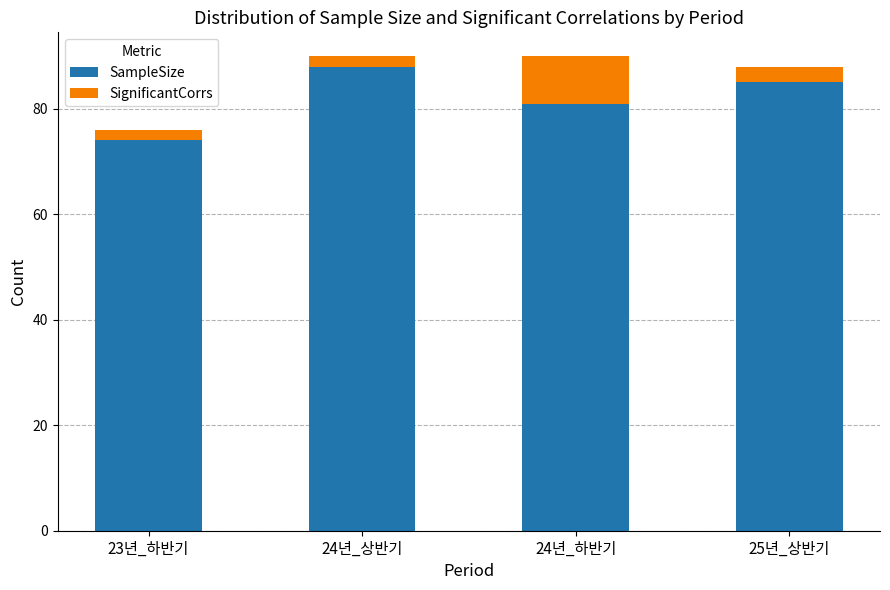

What is the total value across all series at 25년_상반기?

88